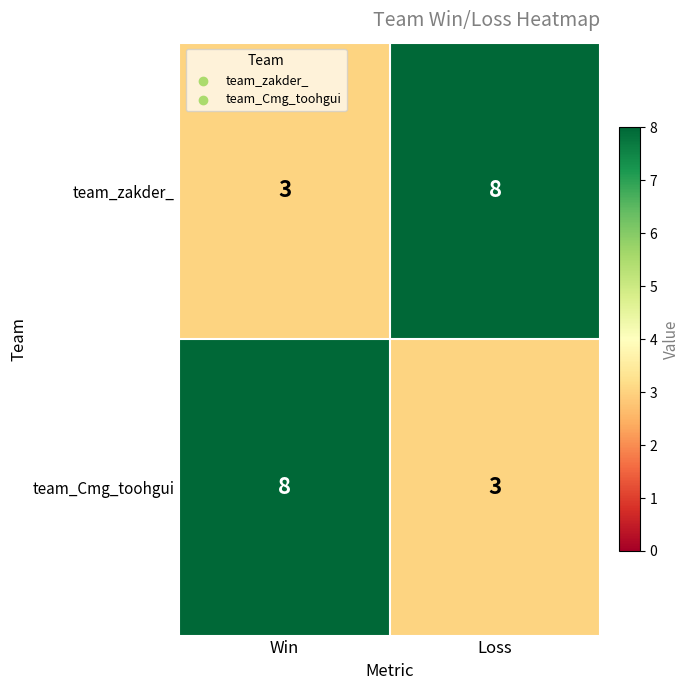

What is the difference between the team_Cmg_toohgui values at Win and Loss?

5